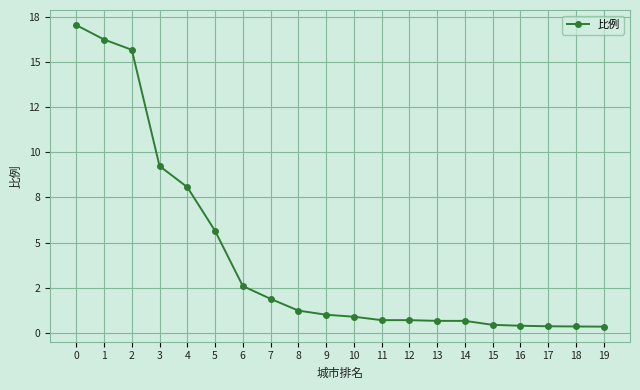

Is this an area chart (filled region under the line)?

No